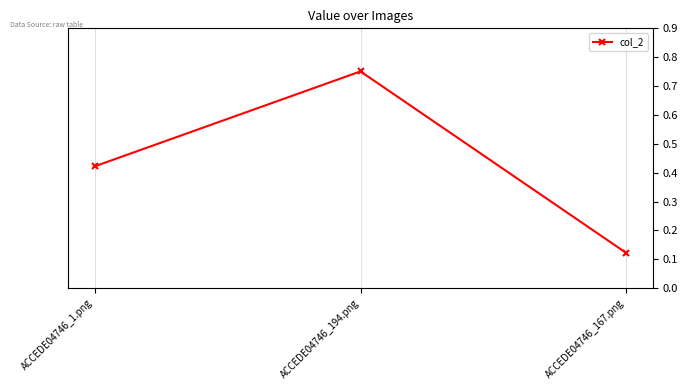

Rank the categories by value from highest to lowest.

ACCEDE04746_194.png, ACCEDE04746_1.png, ACCEDE04746_167.png